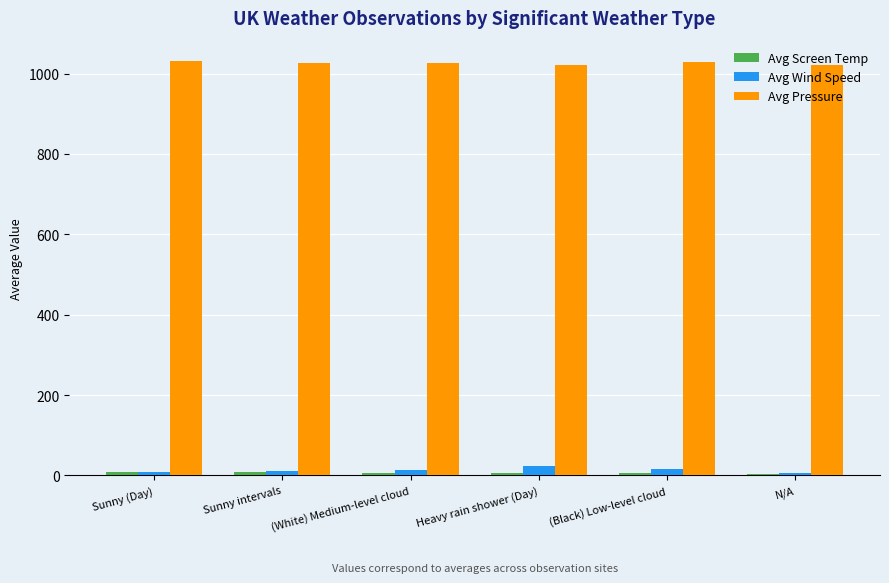

How many data points in Avg Pressure are above 1026?

3